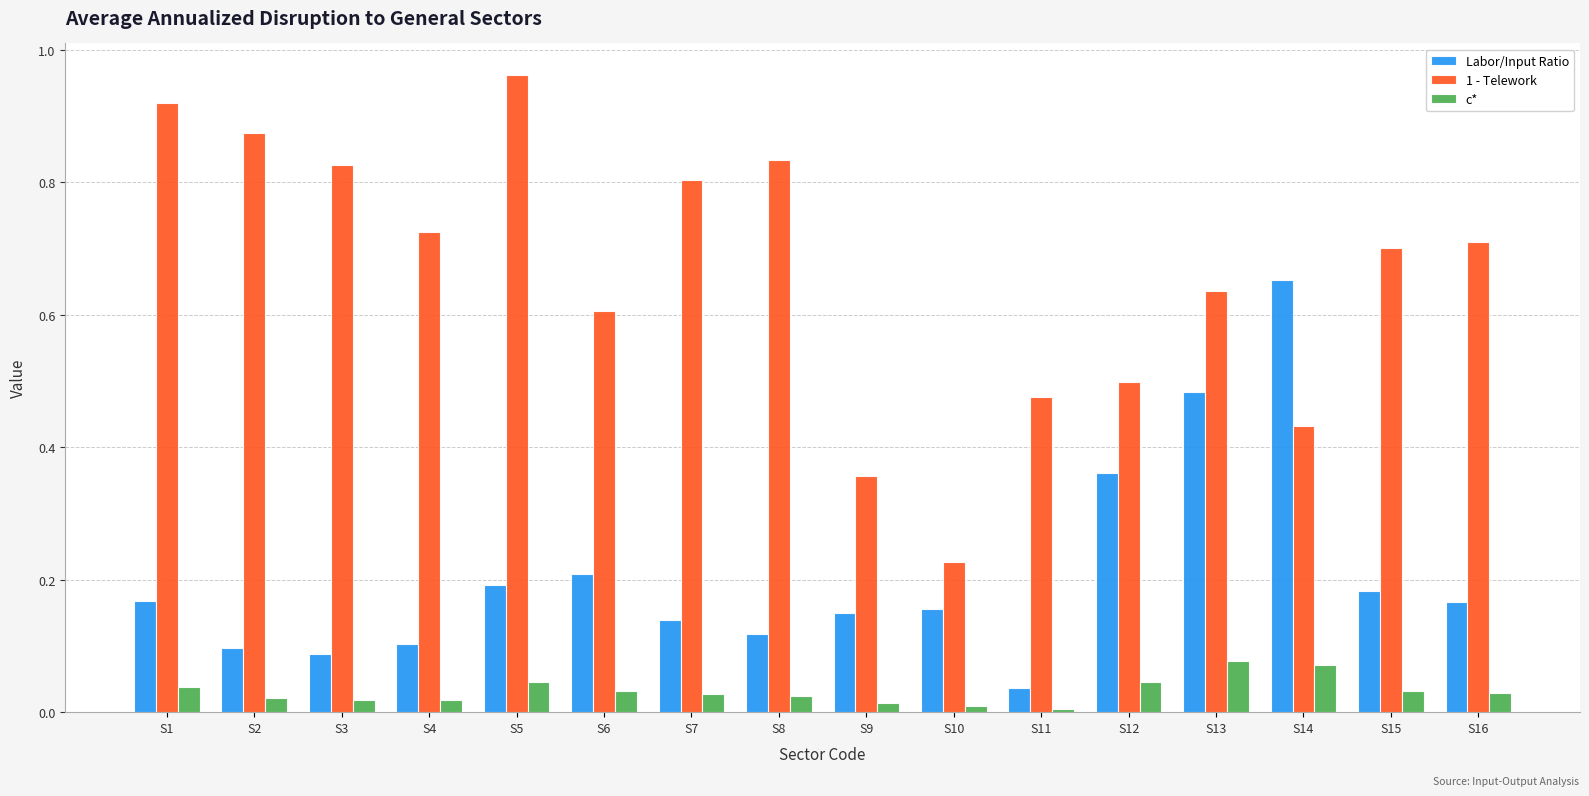

Which series has the largest range (max minus min)?

1 - Telework